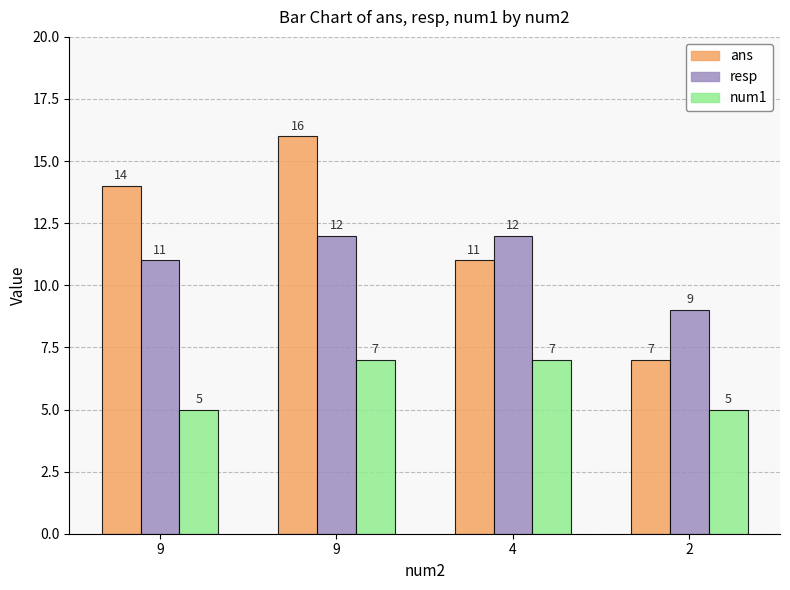

How many bars are there in each group?

3